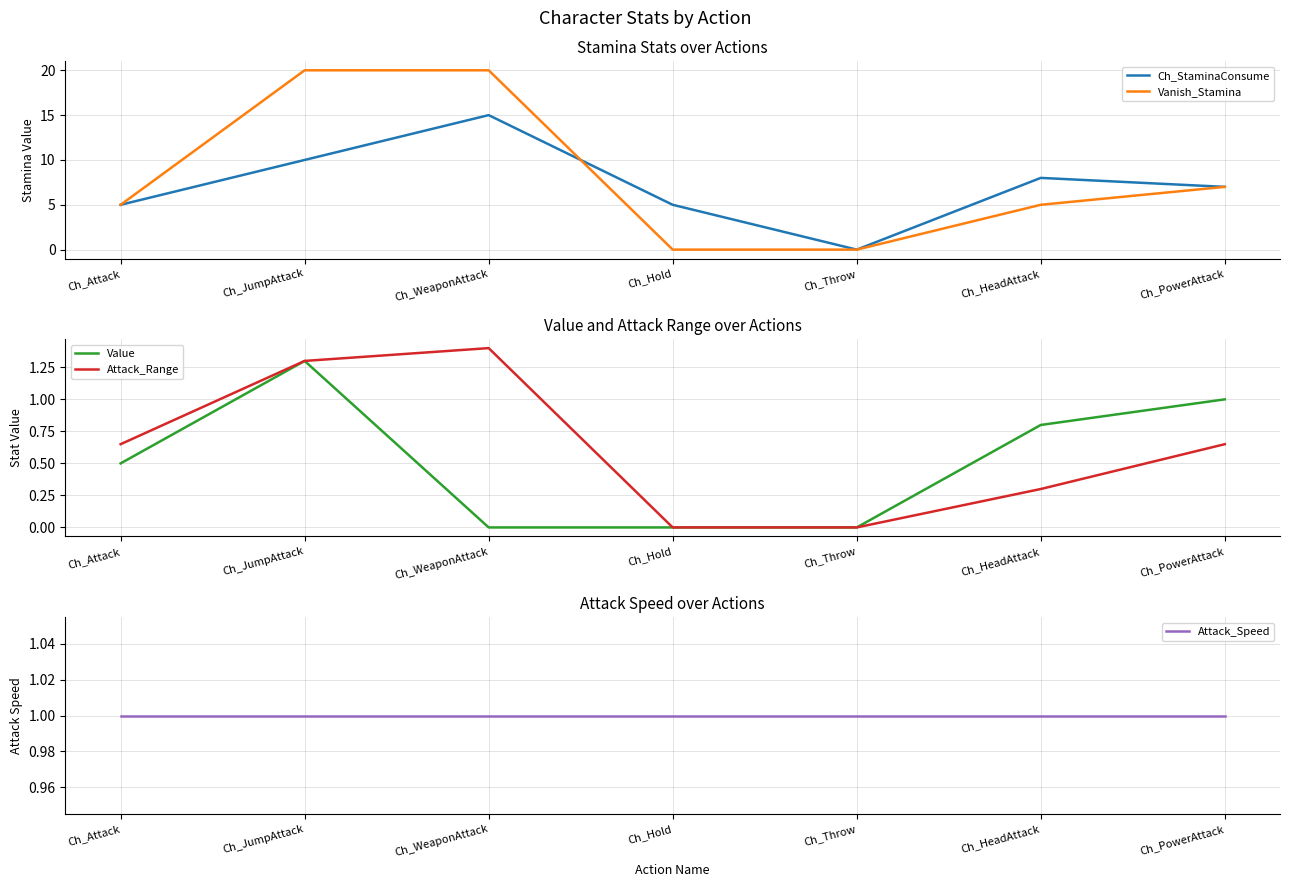

Where do Attack_Speed and Value first cross each other?

Ch_Attack and Ch_JumpAttack